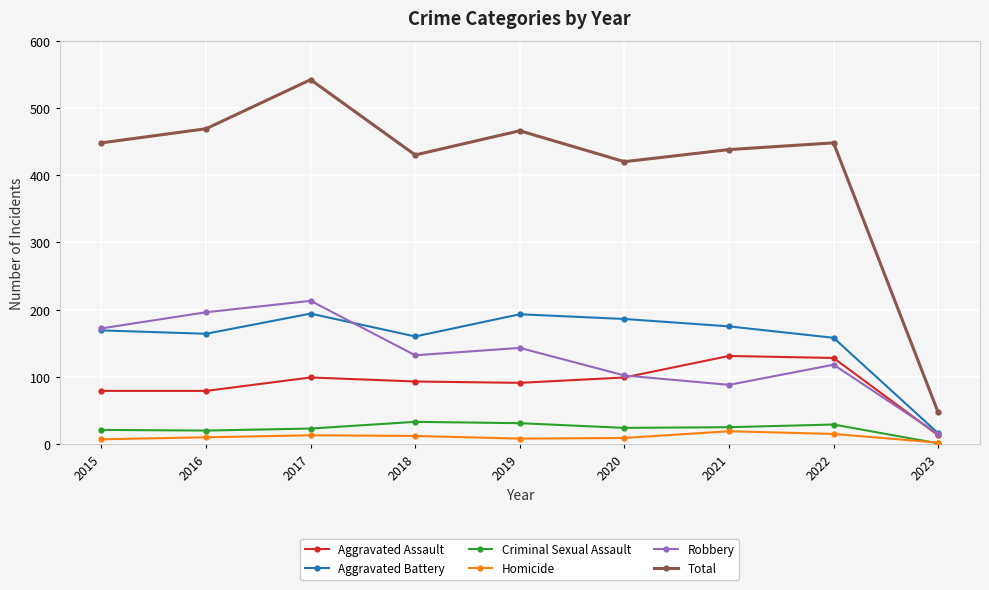

True or false: Aggravated Battery and Total cross at least once.

False